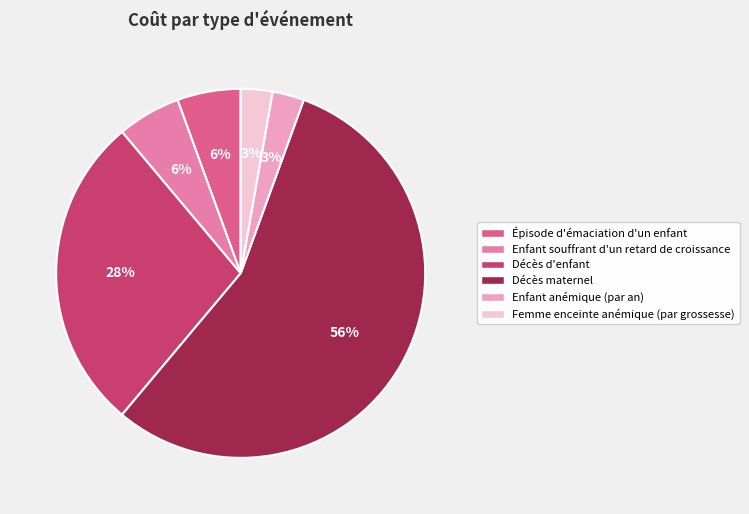

What is the largest slice in the pie chart?

Décès maternel